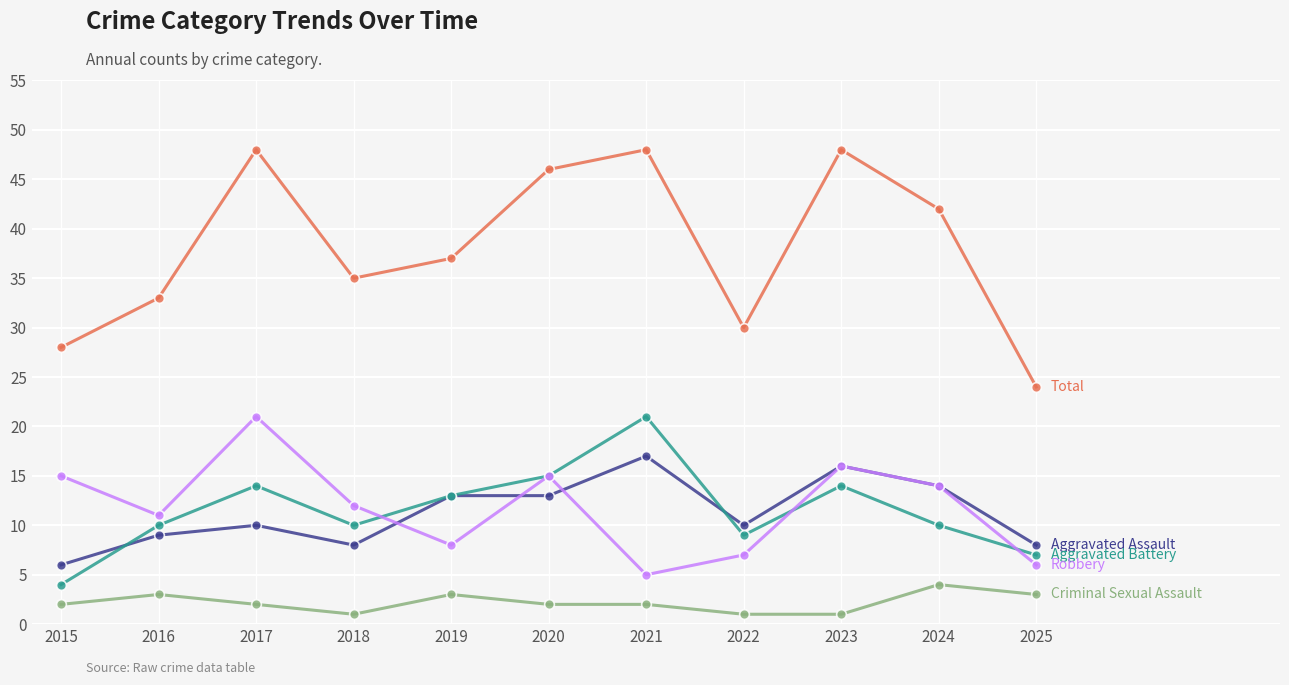

What is the maximum value shown in the chart?

48